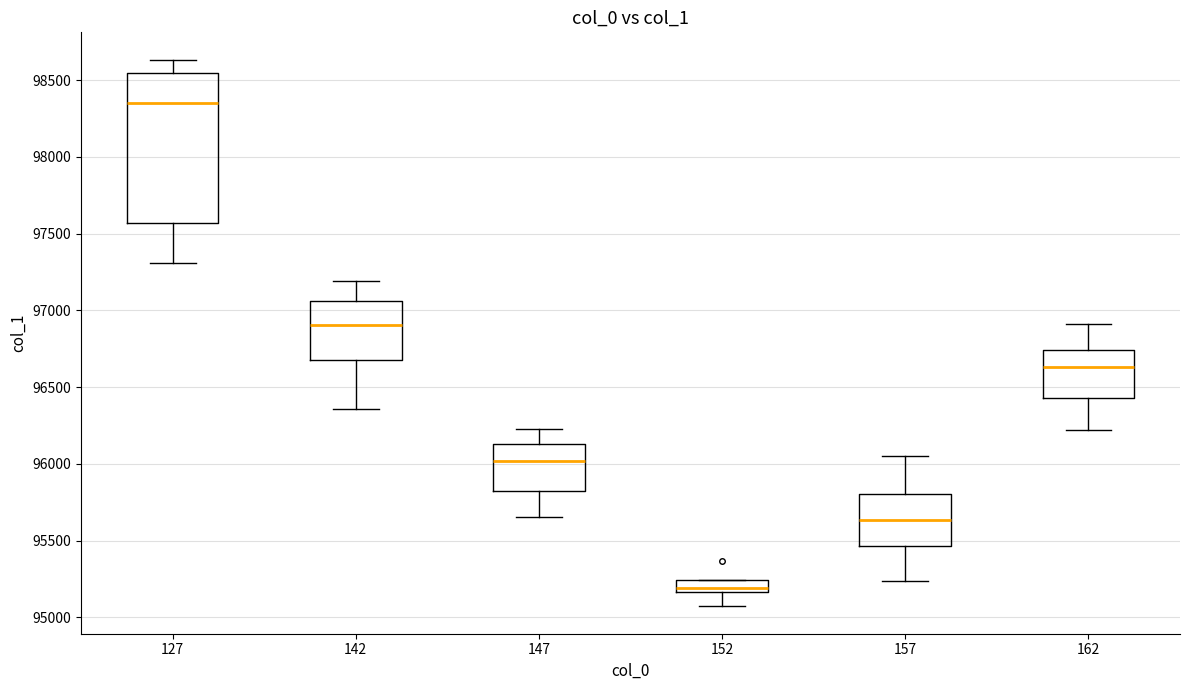

Which box is the tallest, from its lower edge to its upper edge?

127